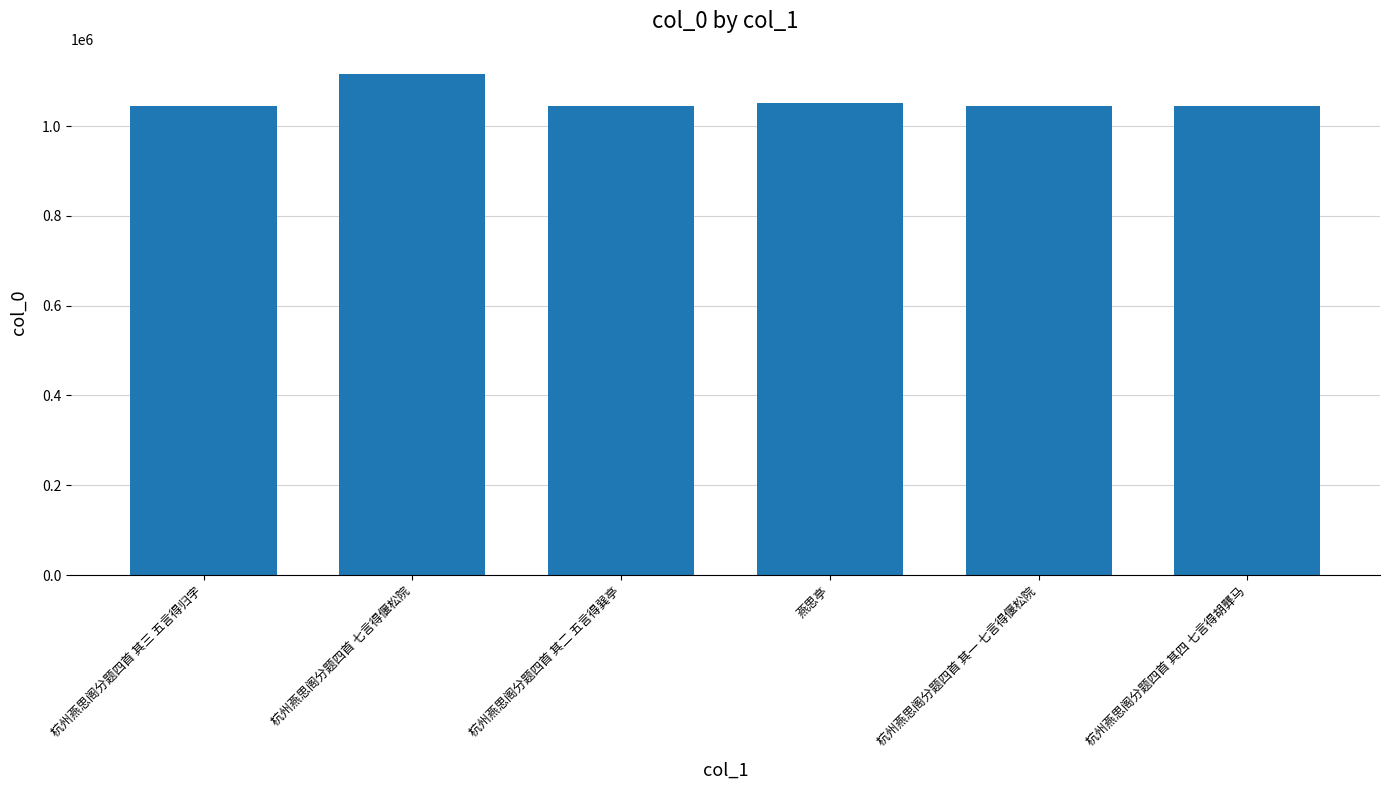

Which category has the highest value across all series?

杭州燕思阁分题四首 七言得偃松院